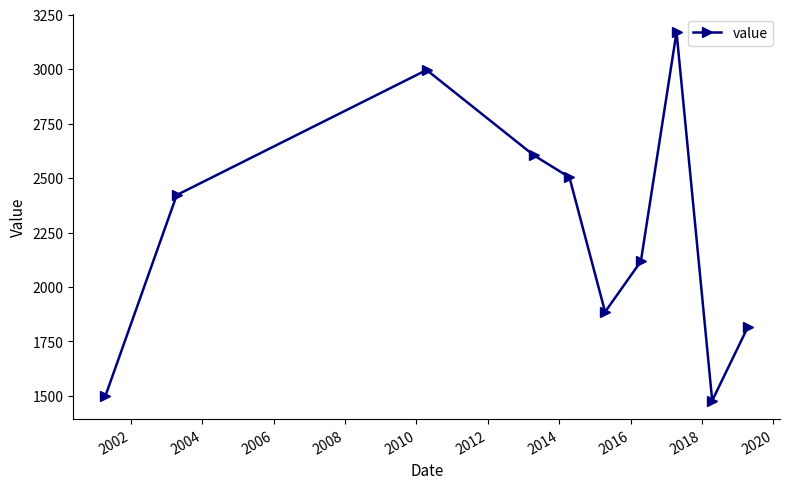

How many interior local valleys (lower than both neighbors) does the data have?

2